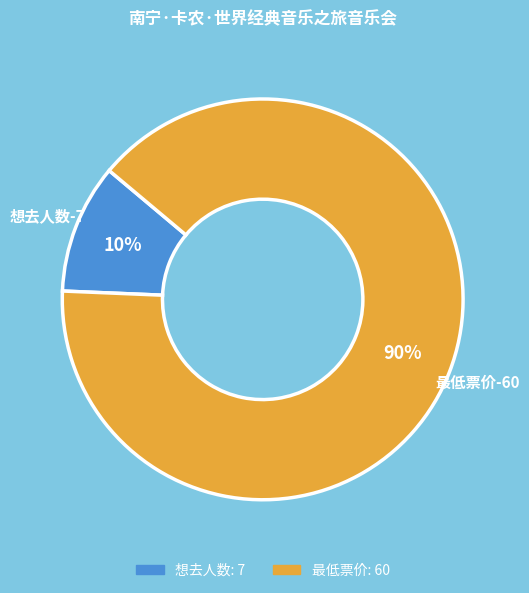

Rank the categories by value from lowest to highest.

想去人数, 最低票价